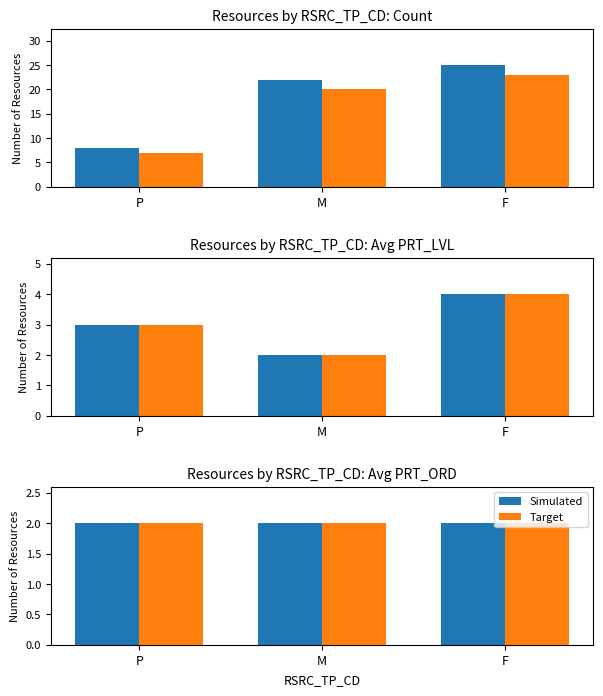

How many data points are less than 22?

1